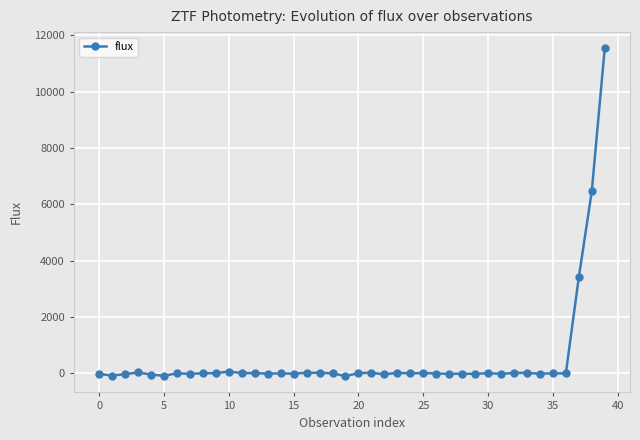

True or false: there are more than 1 points higher than both neighbors.

True